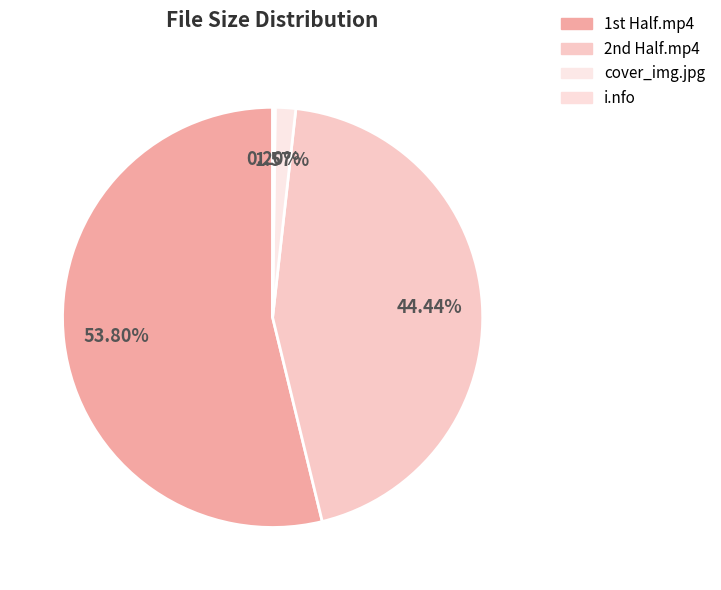

Which category accounts for the majority?

1st Half.mp4